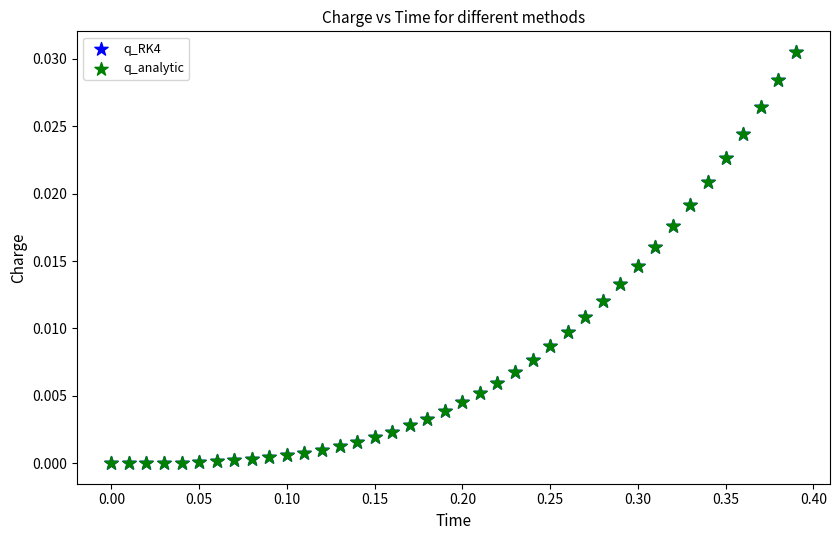

What are all the series names shown in the legend?

q_RK4, q_analytic